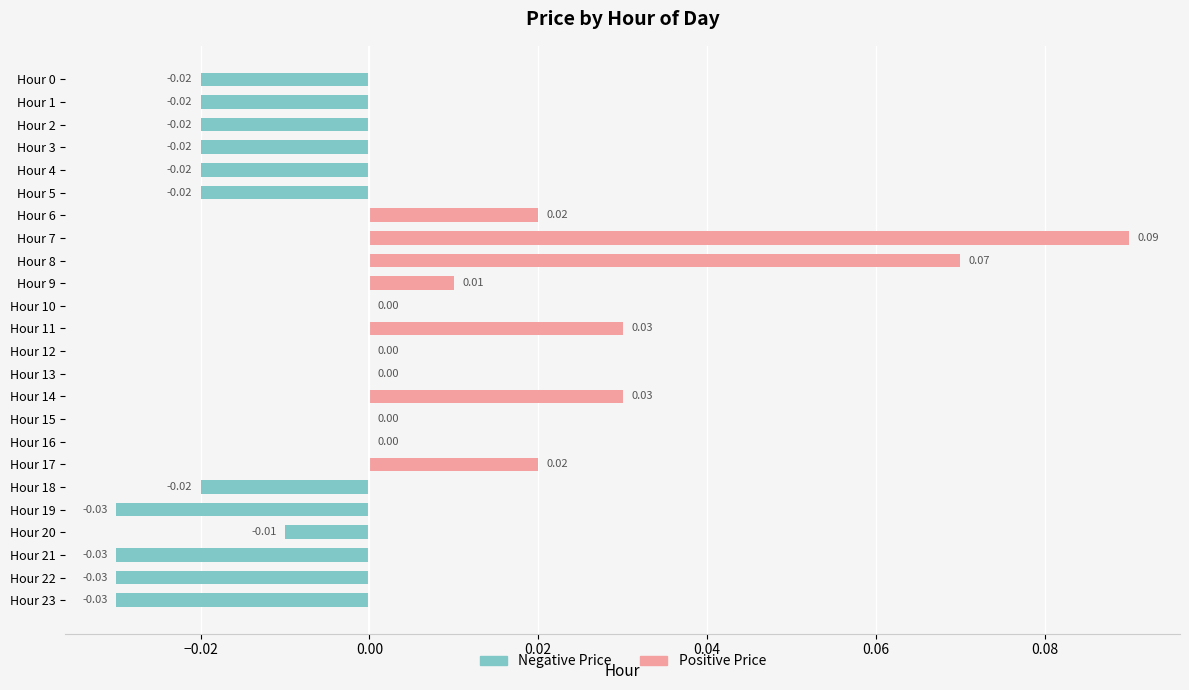

Reading right to left, what are all the values shown in this chart?

Positive Price: 0.0	0.0	0.0	0.0	0.0	0.0	0.0	0.0	0.0	0.0	0.0	0.0	0.0	0.0	0.0	0.1	0.1	0.0	0.0	0.0	0.0	0.0	0.0	0.0
Negative Price: -0.0	-0.0	-0.0	-0.0	-0.0	-0.0	0.0	0.0	0.0	0.0	0.0	0.0	0.0	0.0	0.0	0.0	0.0	0.0	-0.0	-0.0	-0.0	-0.0	-0.0	-0.0